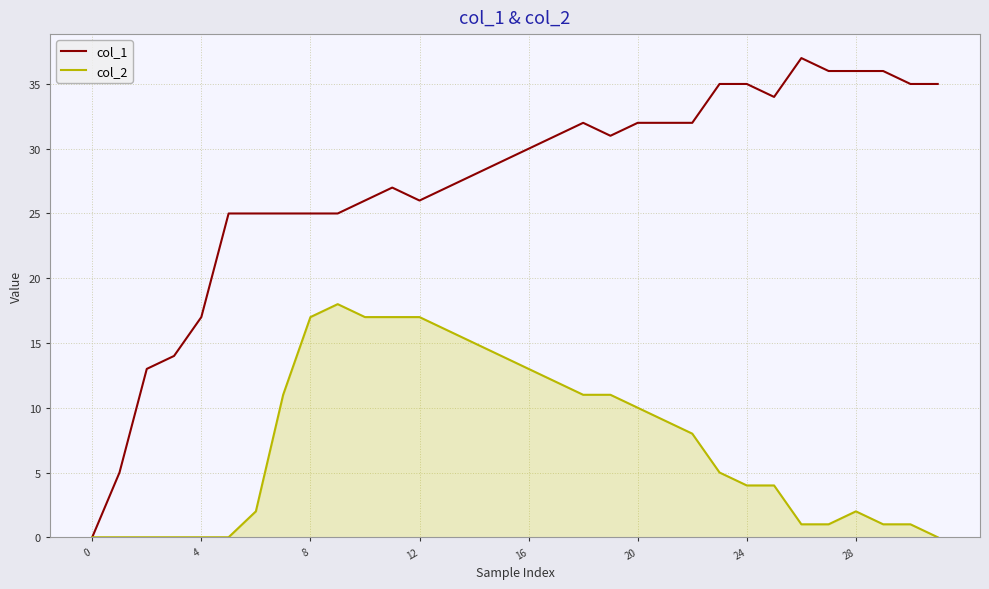

List the series in order of their overall mean, lowest first.

col_2, col_1